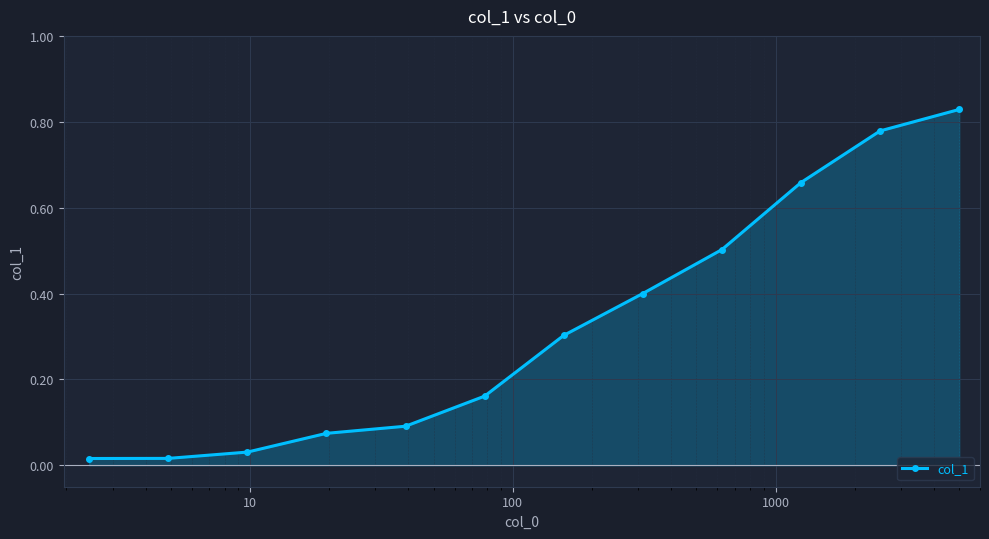

What is the average value?

0.3